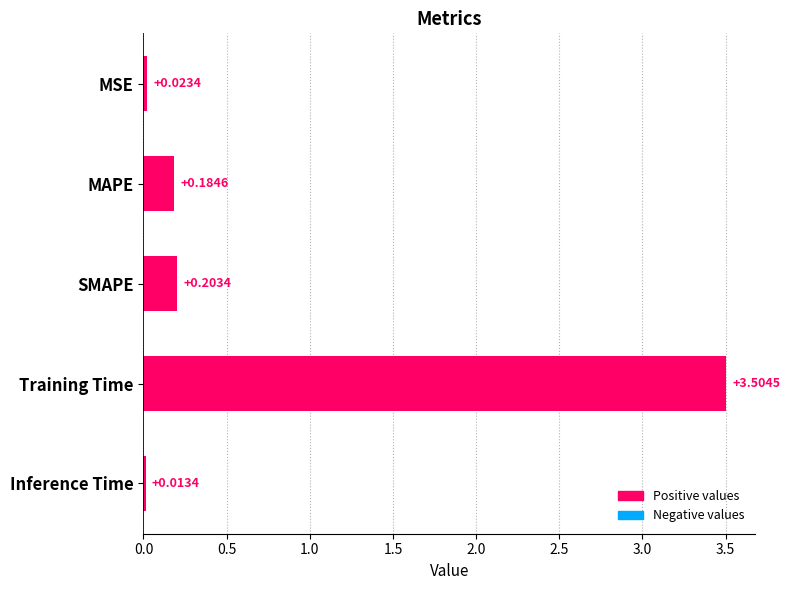

List the labels in order of value, largest first.

Training Time, SMAPE, MAPE, MSE, Inference Time